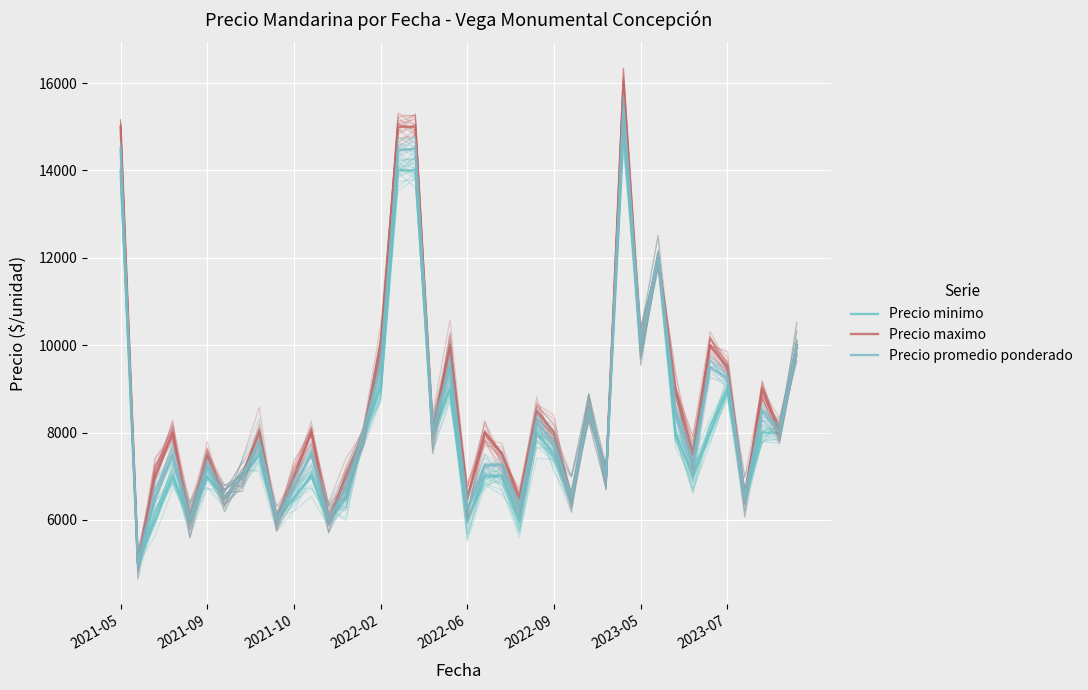

What is the value of the Precio minimo point at the 17th from the left?

14000